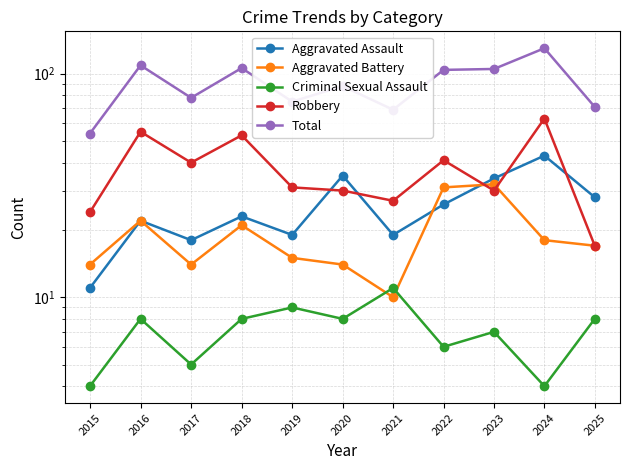

At which category does Robbery reach its first local peak?

2016